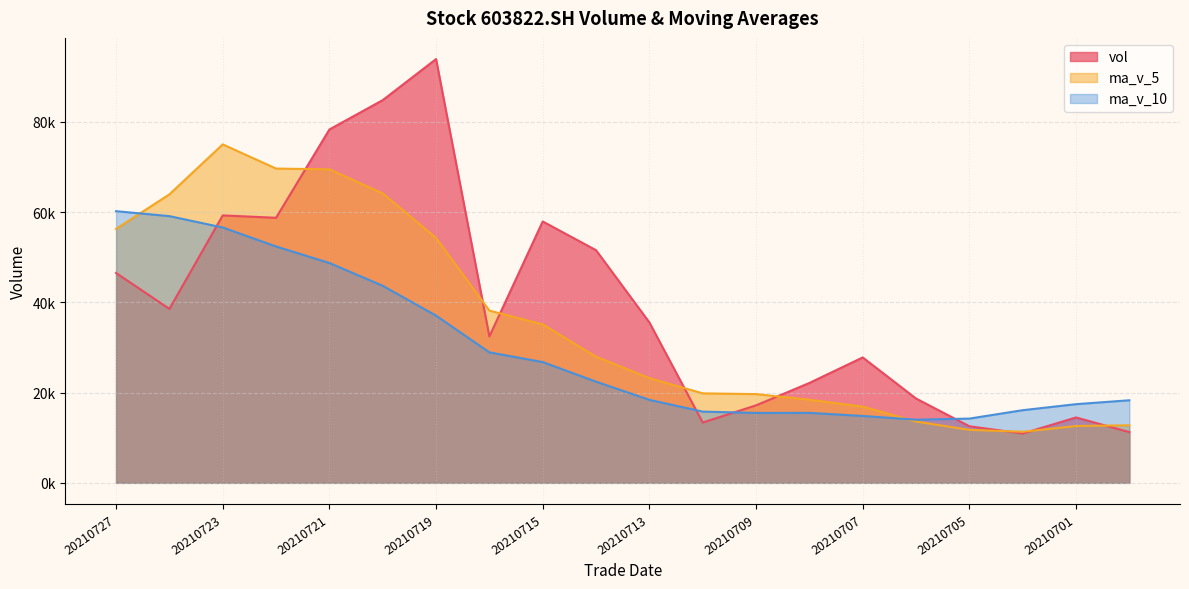

Rank the series by their average value, from highest to lowest.

vol, ma_v_5, ma_v_10